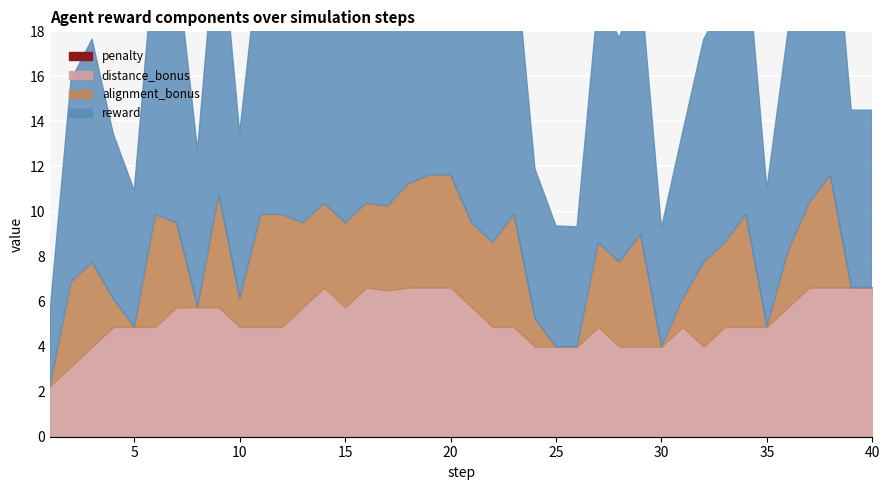

True or false: reward and distance_bonus intersect in this chart.

False